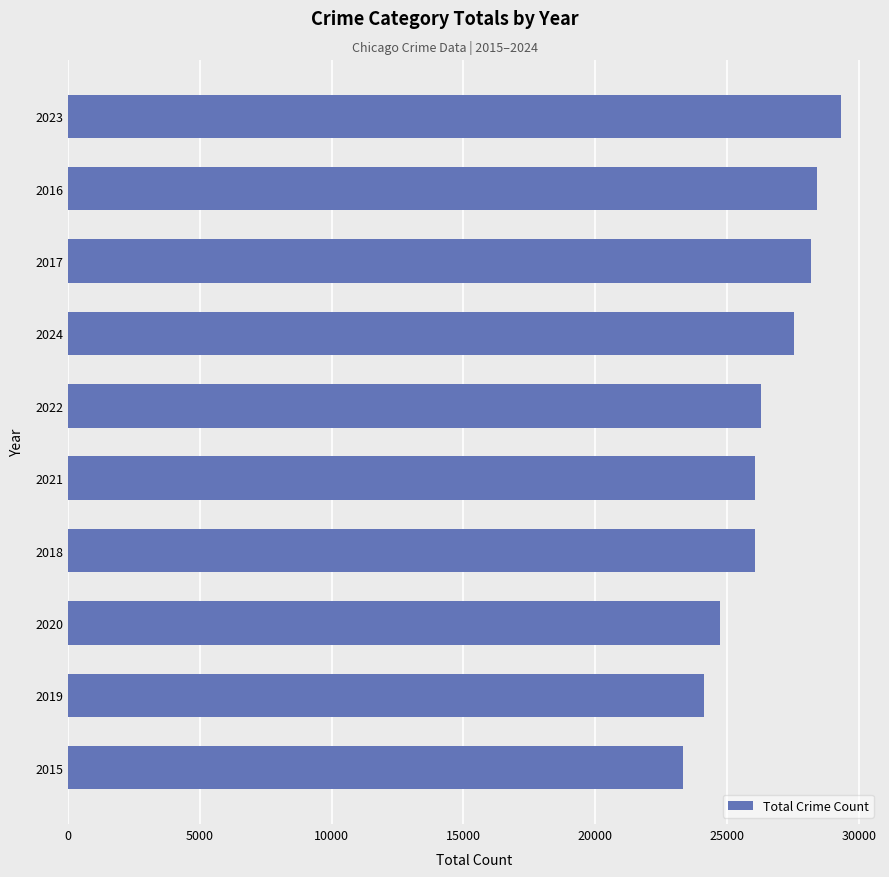

What is the average value?

26412